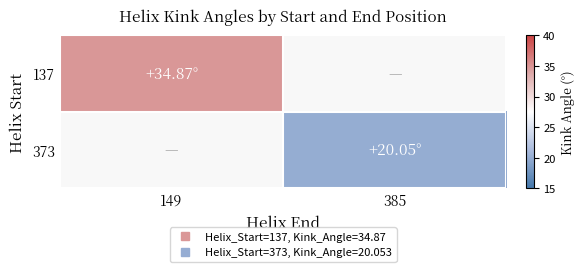

What is the spread (max minus min) of values at 385?

20.1